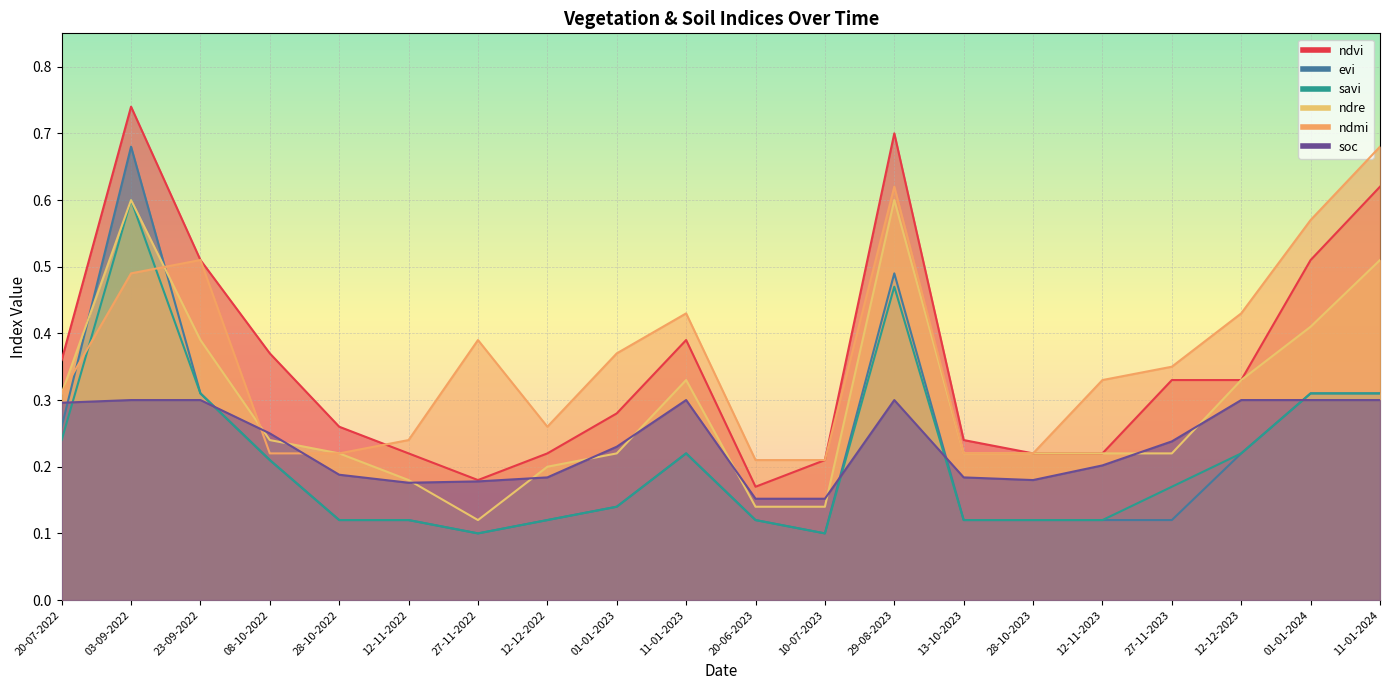

What is the value of the soc point at the 11th from the left?

0.2